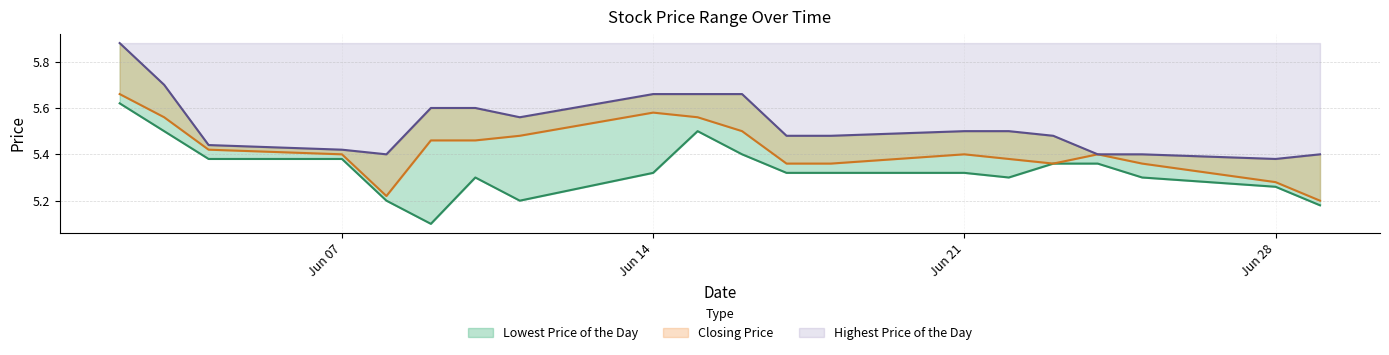

Which series has the widest spread of values?

Lowest Price of the Day